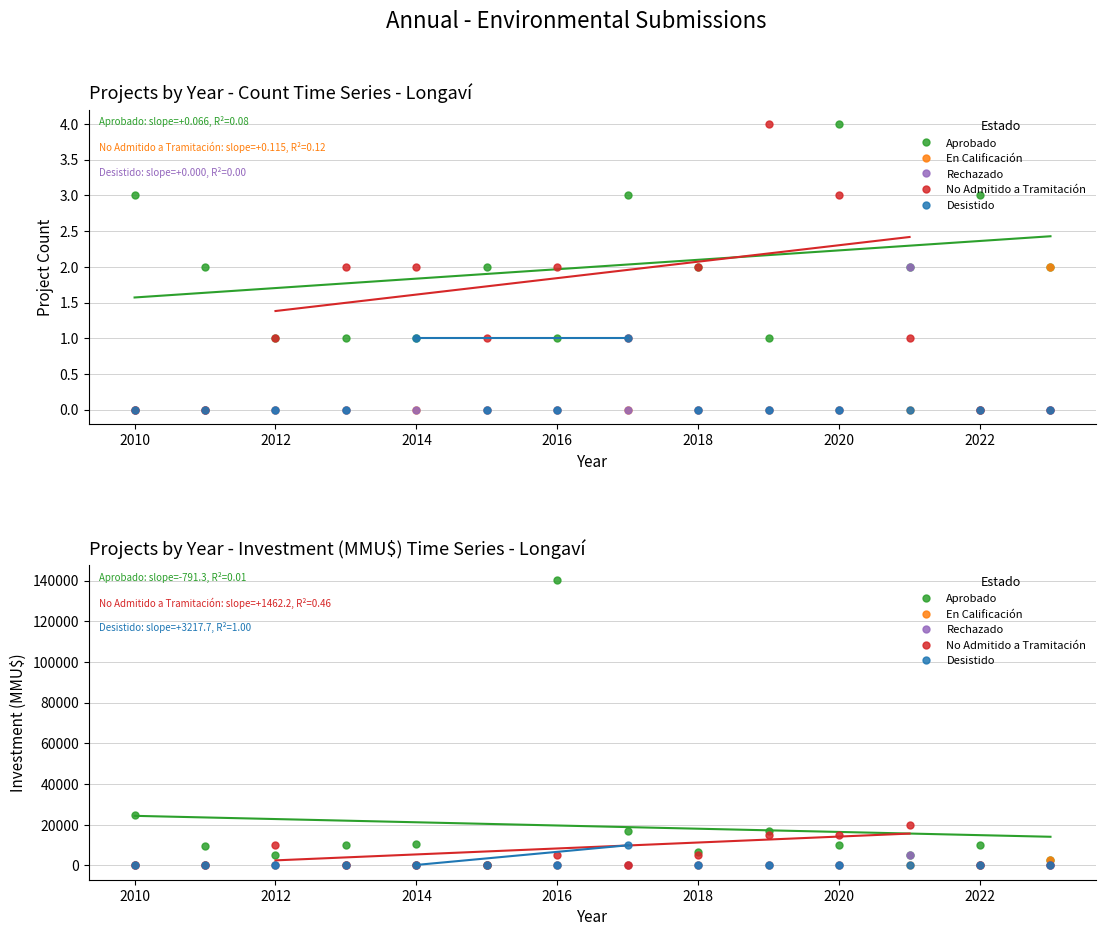

Reading right to left, what are all the values shown in this chart?

Aprobado: 25000	9604	5000	10000	10700	250	140400	17000	6750	17000	10000	5000	9903	2621
En Calificación: 0	0	0	0	0	0	0	0	0	0	0	0	0	2722
Rechazado: 0	0	0	0	0	0	0	0	0	0	0	5000	0	0
No Admitido a Tramitación: 0	0	10000	0	37	0	5042	0	5000	15000	15000	20000	0	0
Desistido: 0	0	0	0	250	0	0	9903	0	0	0	0	0	0